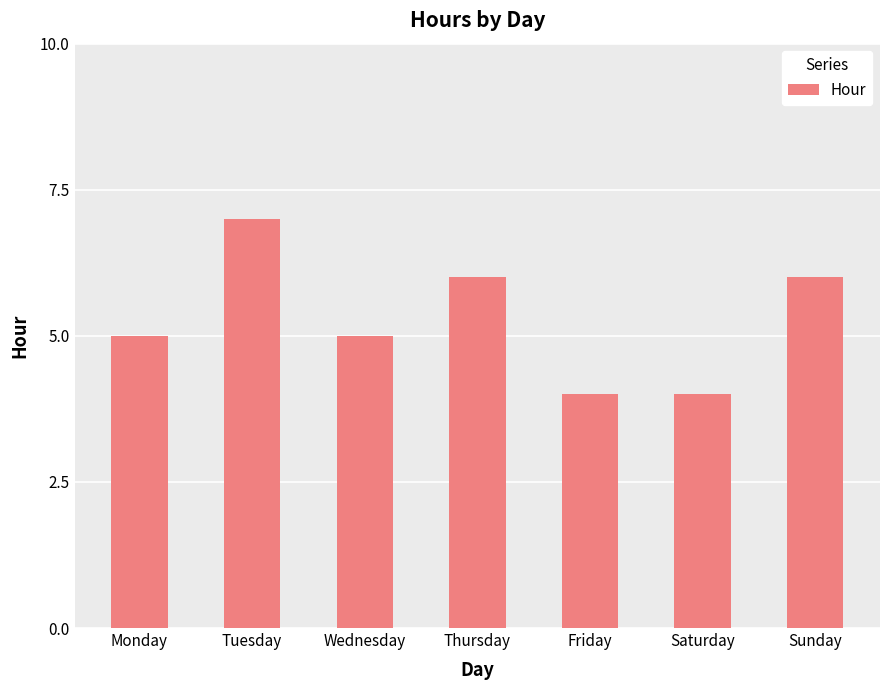

Reading left to right, extract all data points from this chart.

Monday=5	Tuesday=7	Wednesday=5	Thursday=6	Friday=4	Saturday=4	Sunday=6